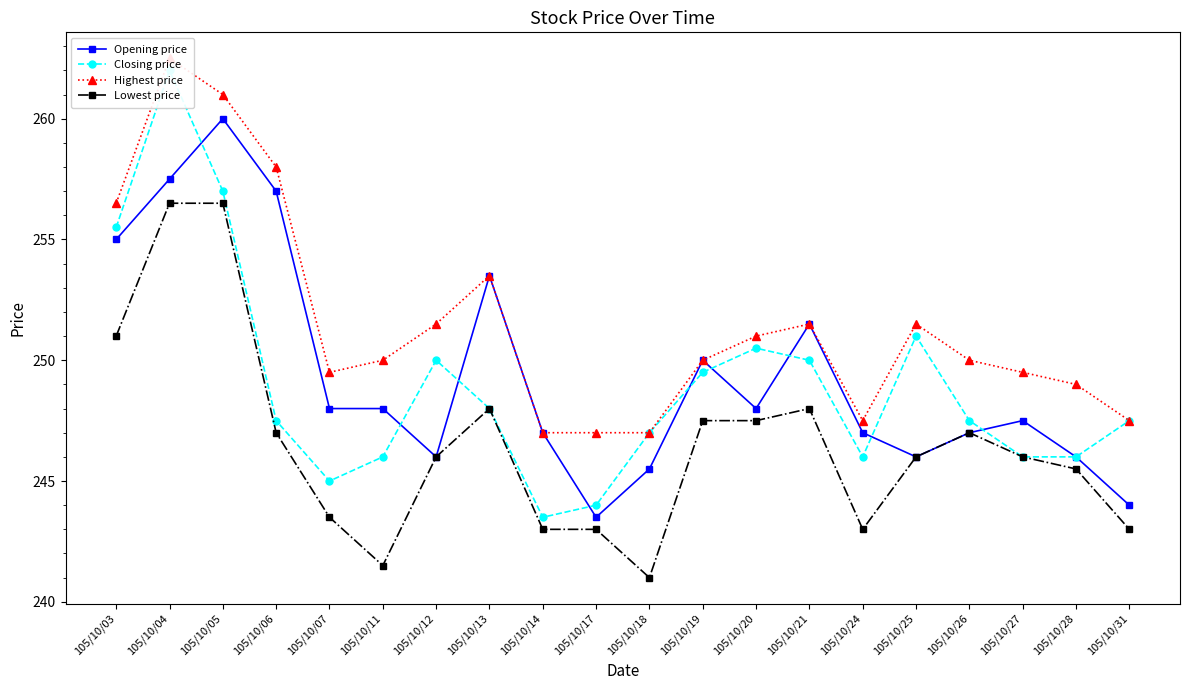

At 105/10/25, list the series in order from largest to smallest.

Highest price, Closing price, Opening price, Lowest price